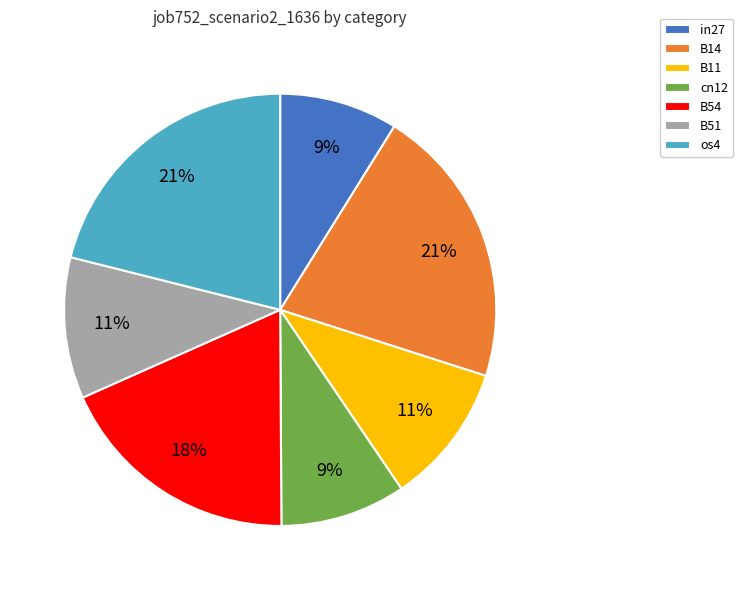

Which has a higher value, B54 or in27?

B54